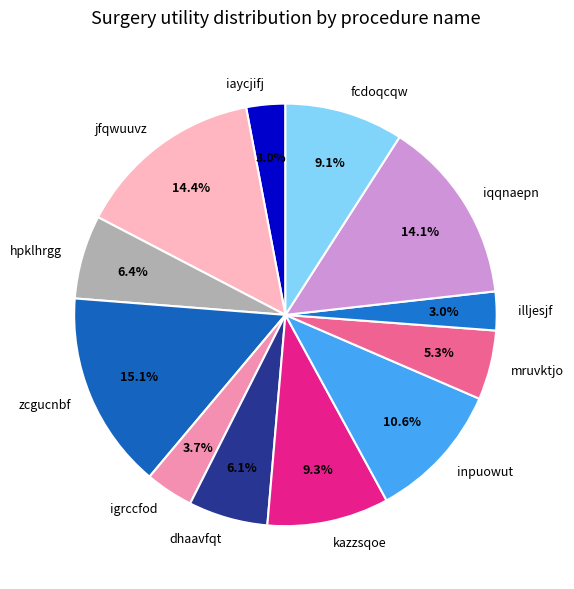

True or false: illjesjf accounts for 3% of the total.

True